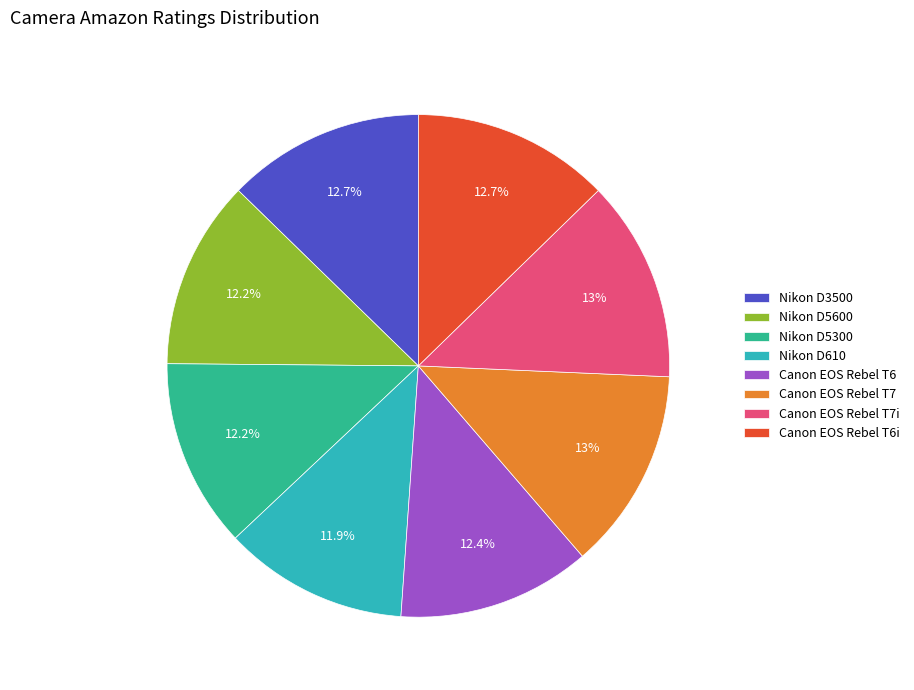

Does Canon EOS Rebel T7i account for over 50% of the chart?

No